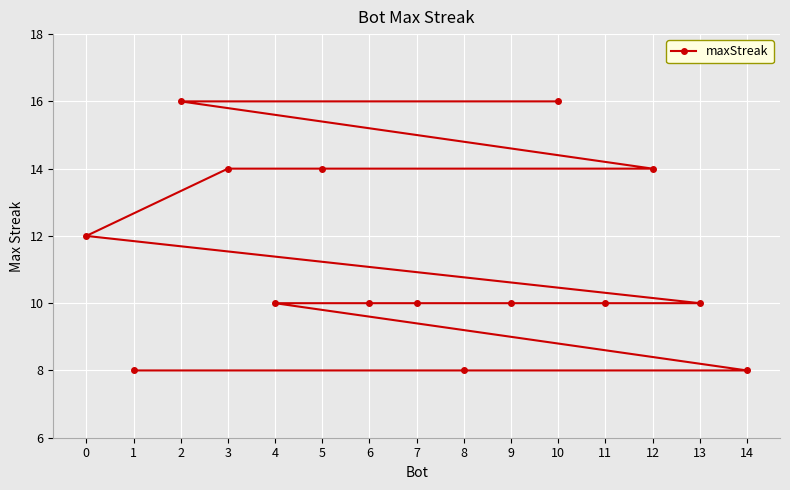

Rank the categories by value from lowest to highest.

14, 8, 1, 13, 11, 9, 7, 6, 4, 0, 12, 5, 3, 10, 2